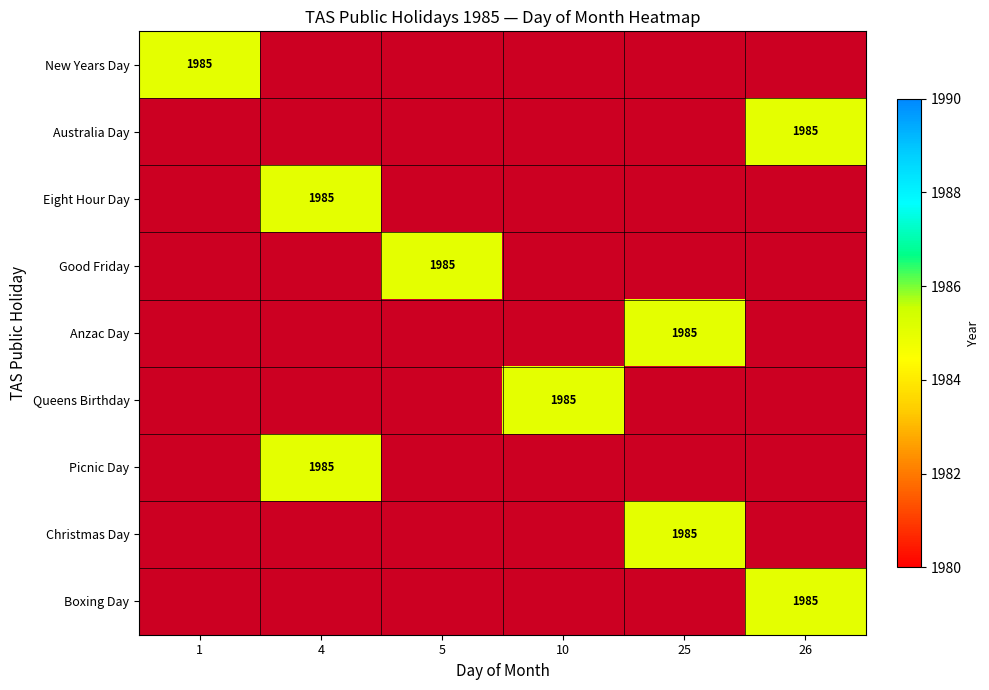

True or false: Anzac Day has a value of 2696 at 25.

False